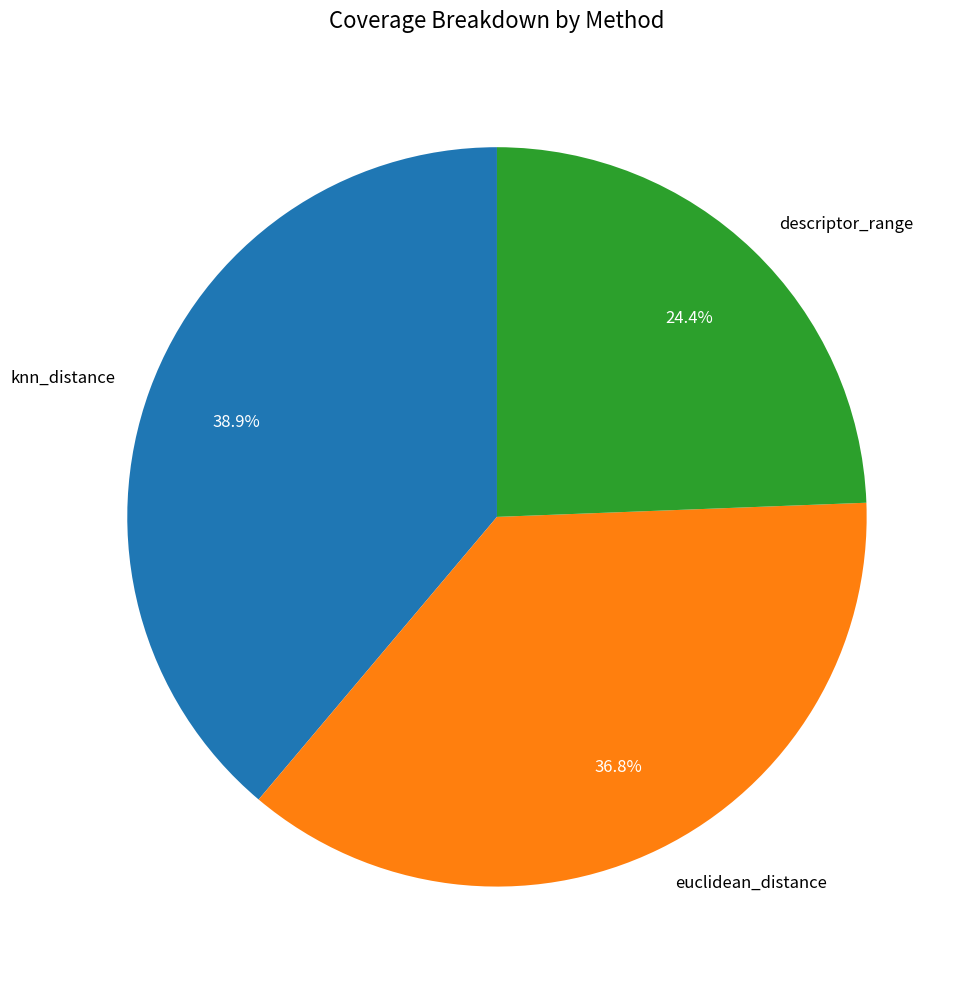

To the nearest percent, what portion does knn_distance represent?

39%